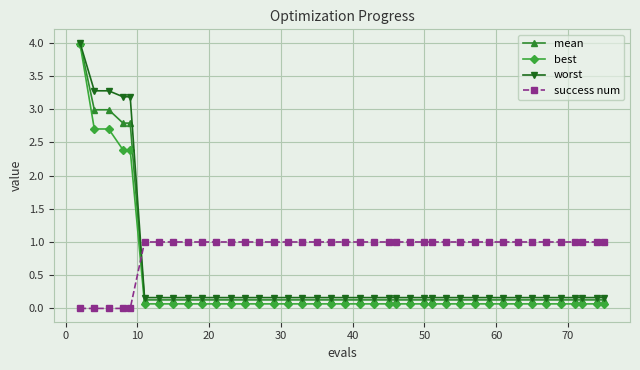

What is the maximum value for mean?

4.0